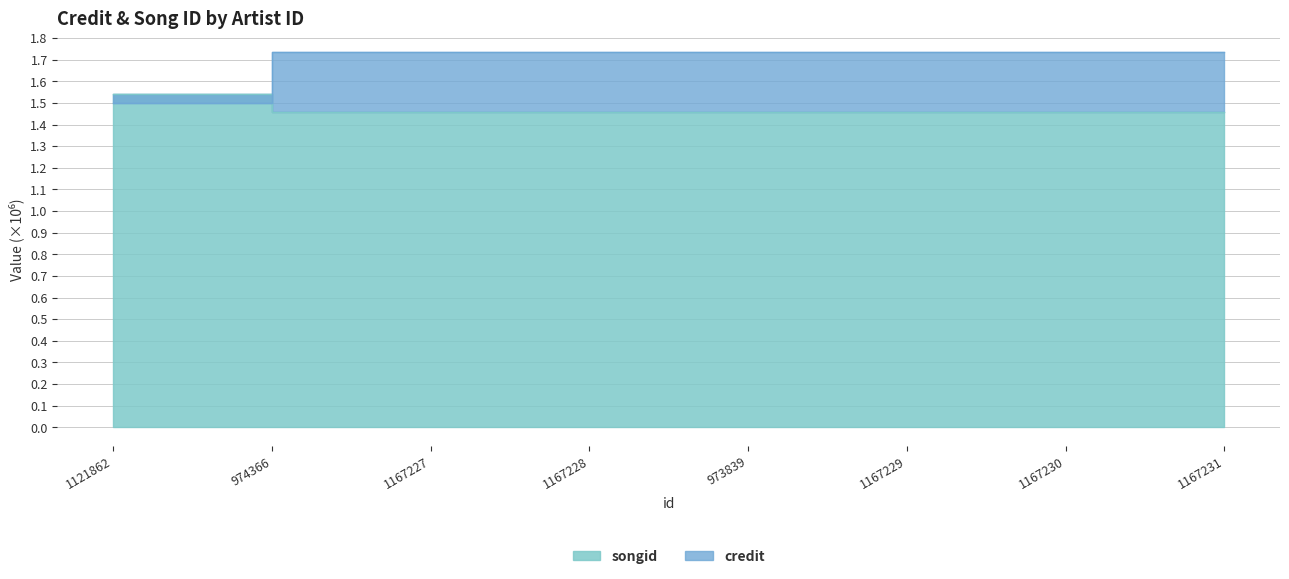

Where is songid nearest to the value 1?

1121862